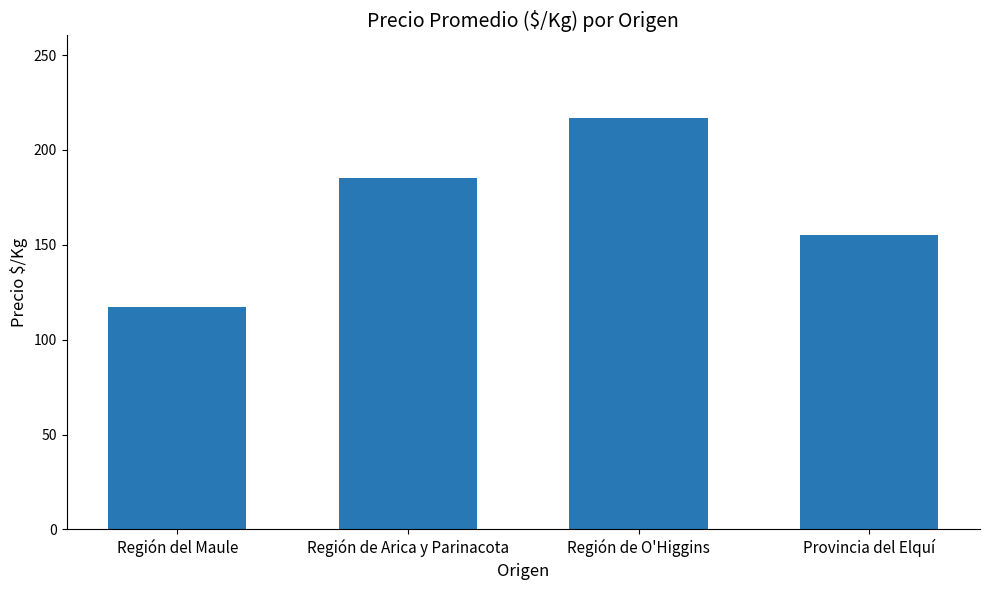

Which category has the lowest value across all series?

Región del Maule